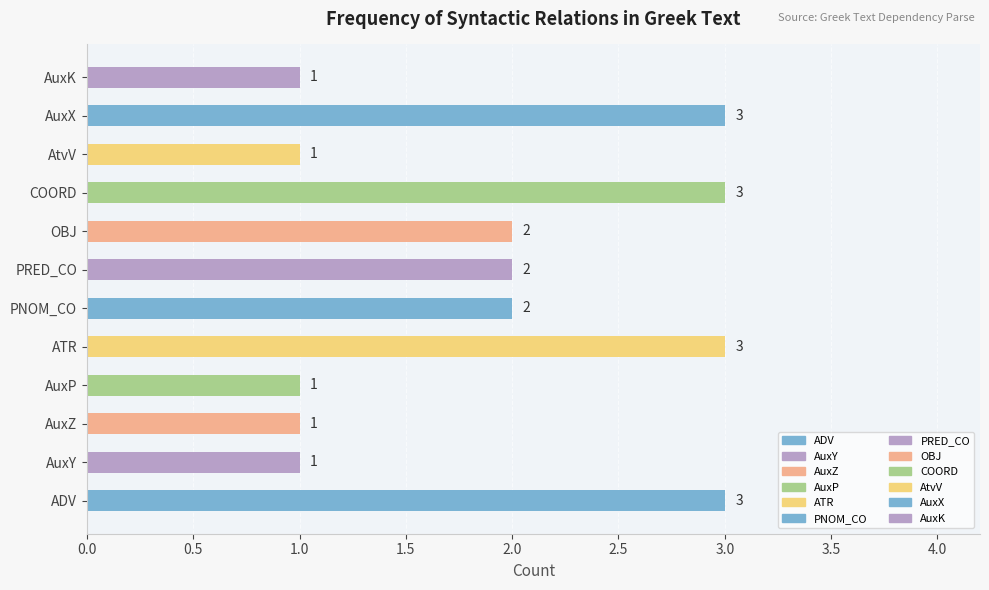

Is it true that the value at OBJ is 1?

False